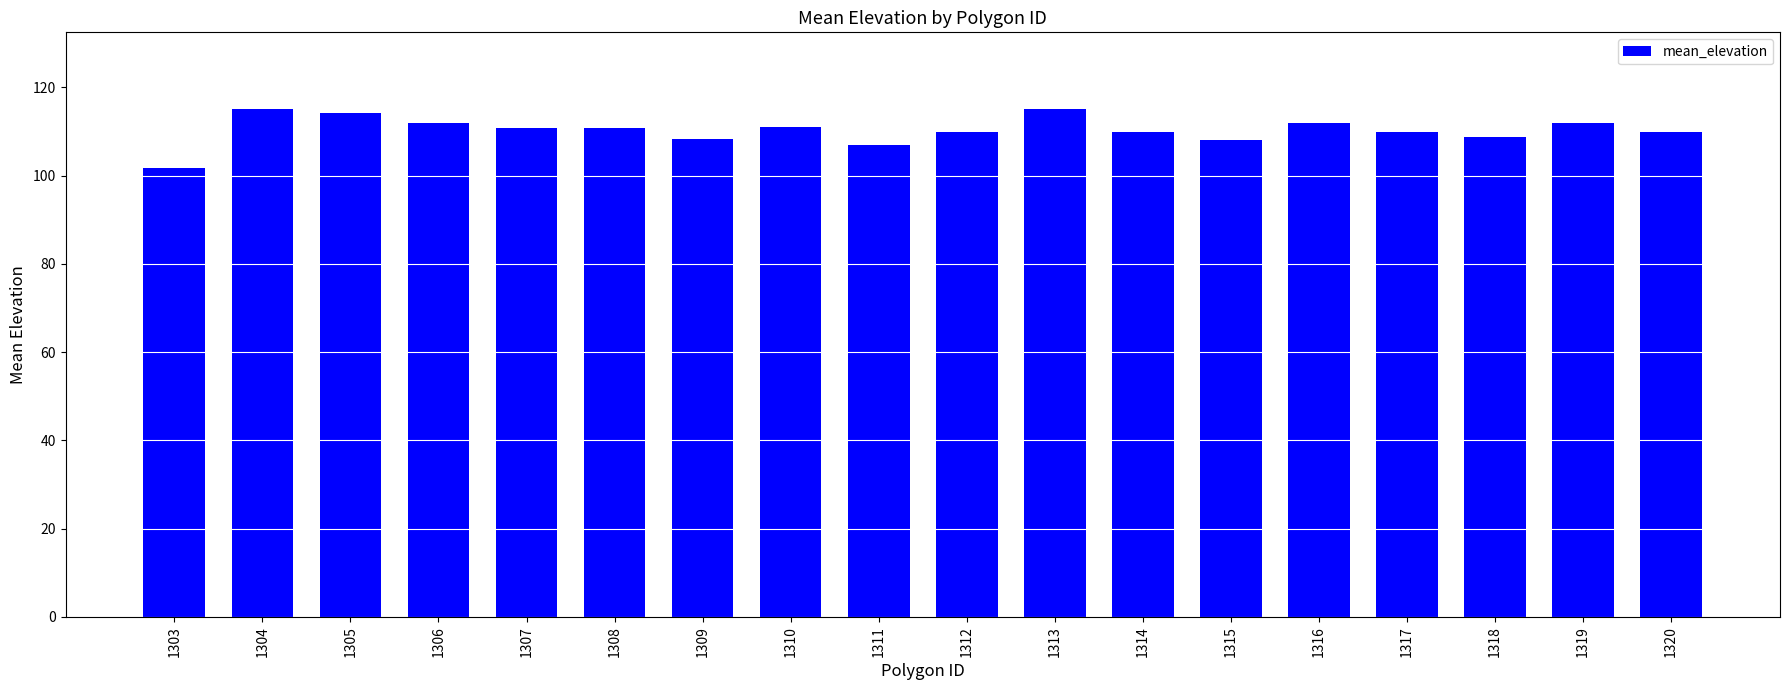

At which label does the data first exceed 110?

1304